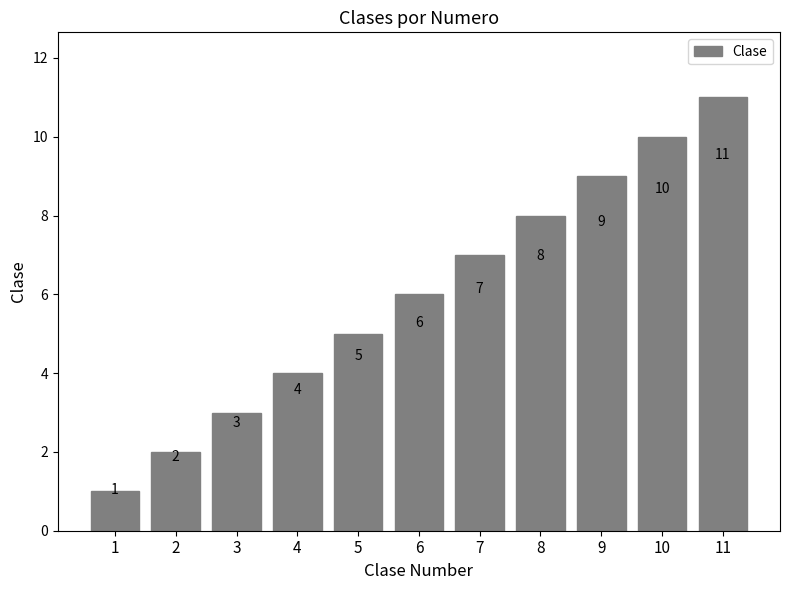

What is the difference between the values at 9 and 4?

5